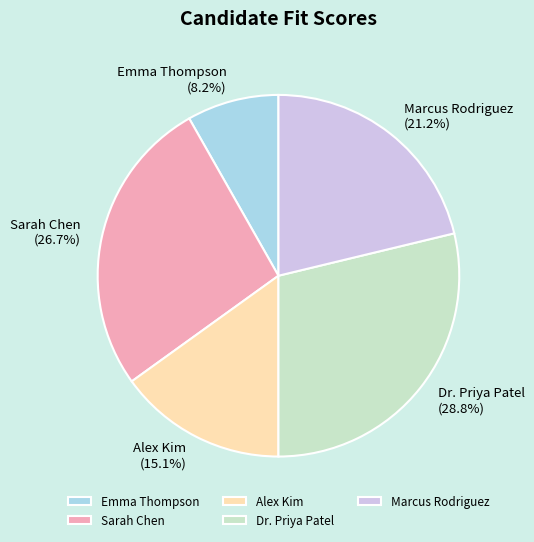

The Alex Kim slice represents 28% of the pie. True or false?

False